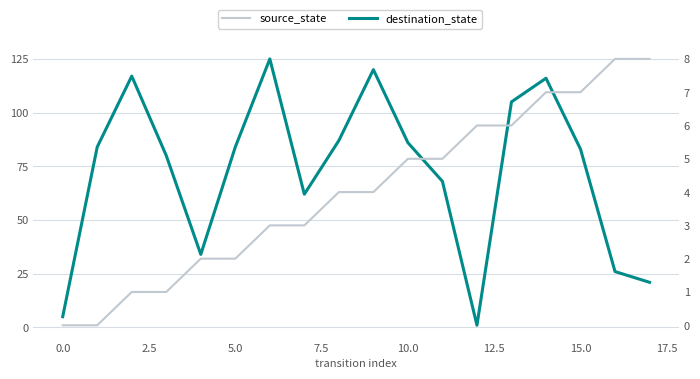

The destination_state series shows 44 at 16. True or false?

False